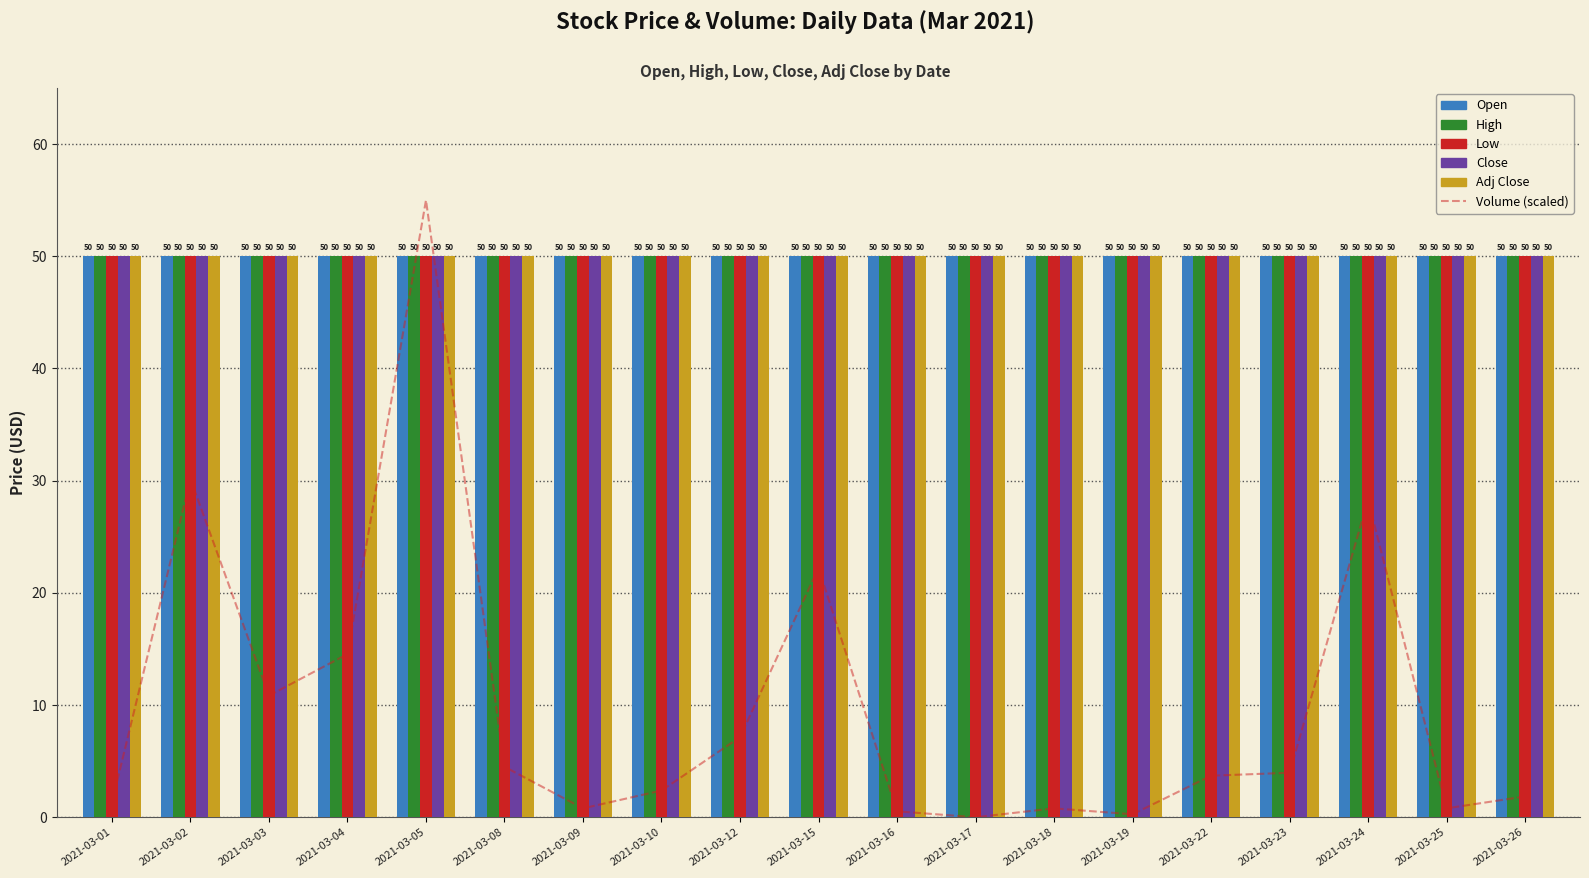

Count the number of categories in the chart.

19